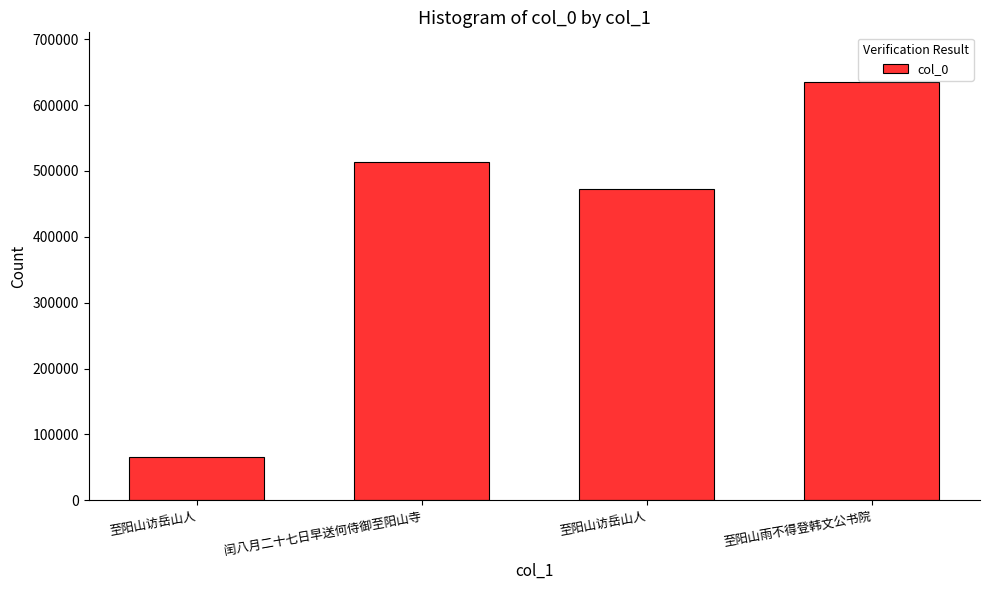

Reading left to right, transcribe all the data shown in this chart.

65280	514111	473253	634421